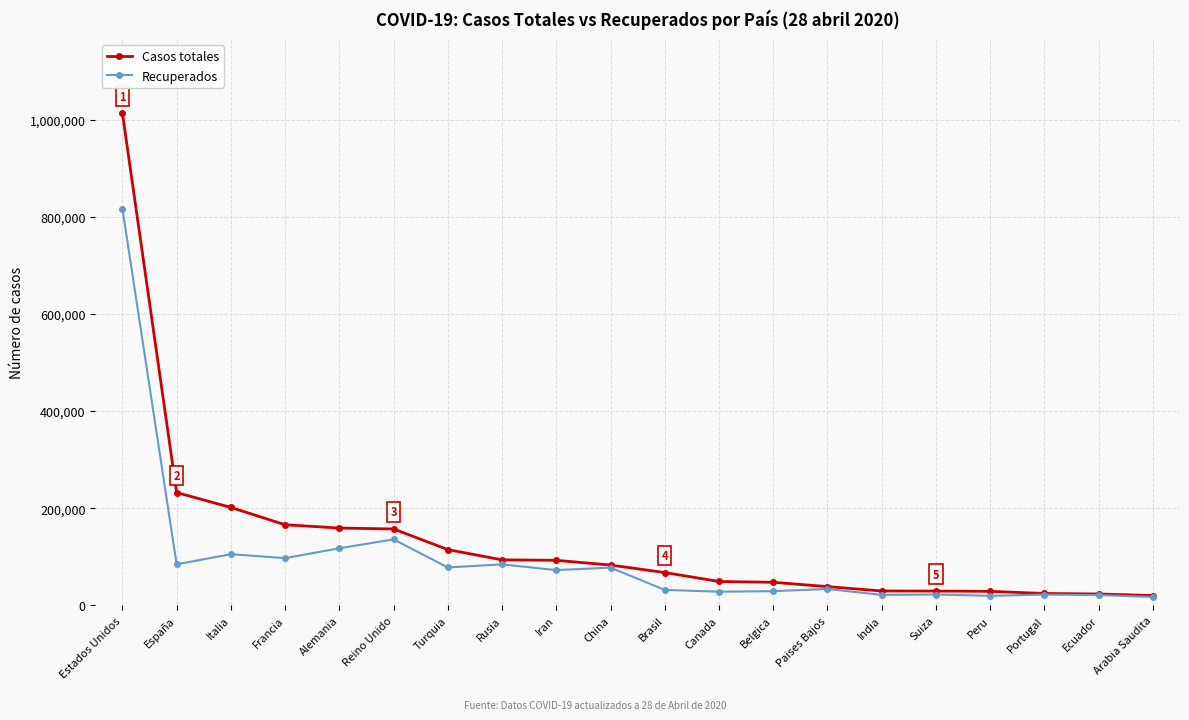

What is the approximate value of Recuperados at Canada?

27991